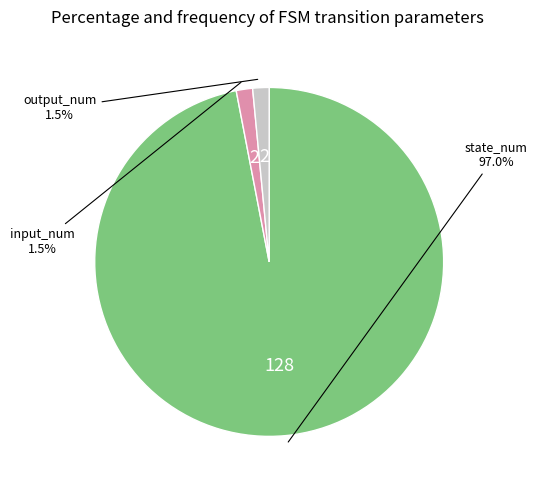

Between output_num and state_num, which is larger?

state_num